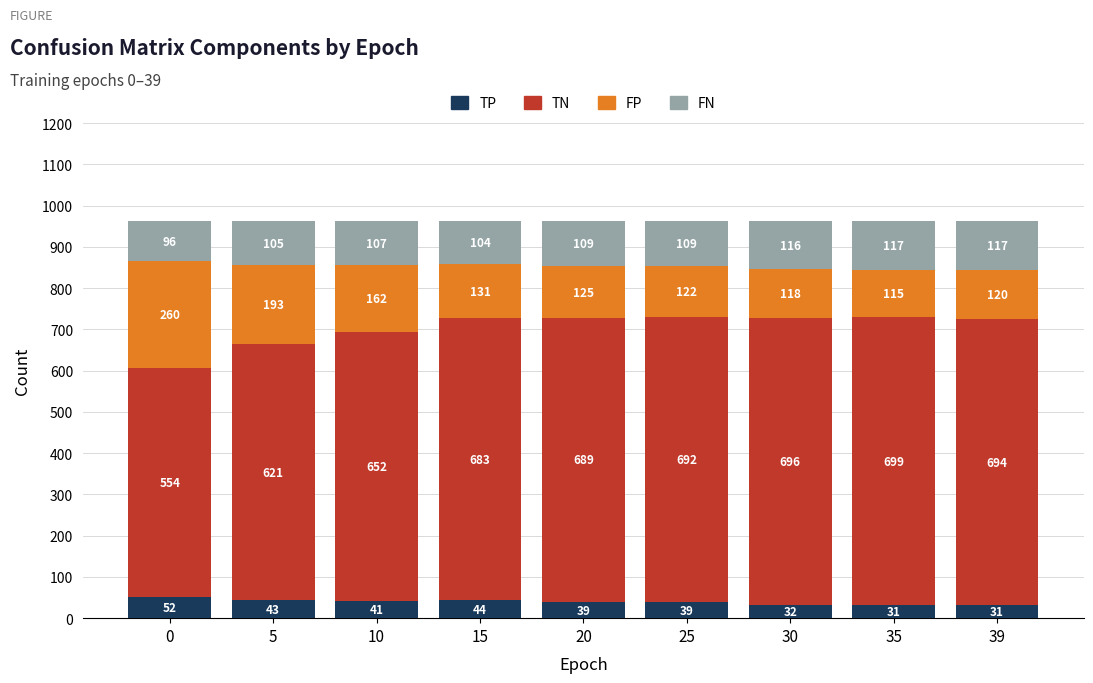

What is the highest value of the TP series?

52